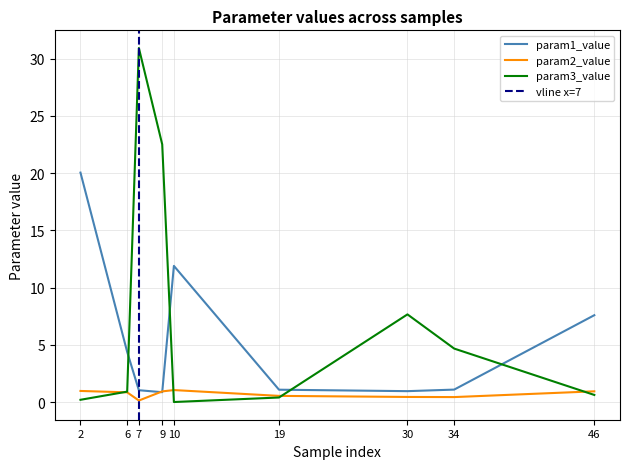

Reading right to left, list all the values displayed in this chart.

param1_value: 7.6	1.1	1.0	1.1	11.9	0.9	1.0	4.4	20.0
param2_value: 0.9	0.4	0.5	0.5	1.1	0.9	0.1	0.9	1.0
param3_value: 0.6	4.7	7.7	0.4	0.0	22.5	30.9	0.9	0.2